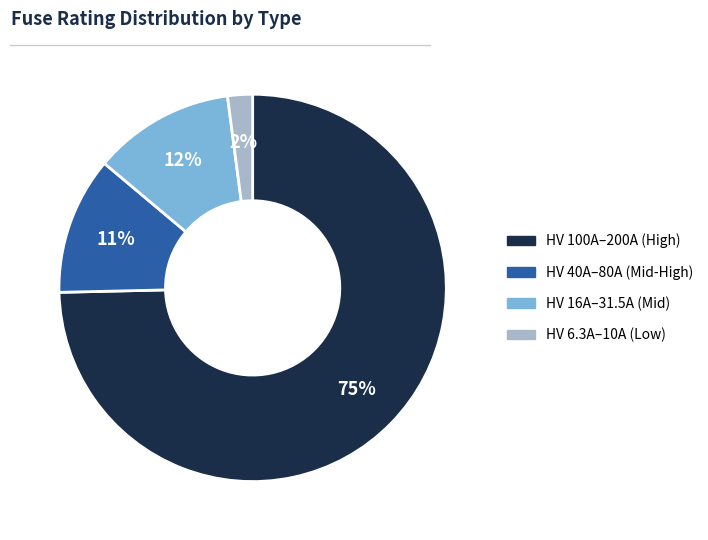

Does any single category account for the majority?

Yes